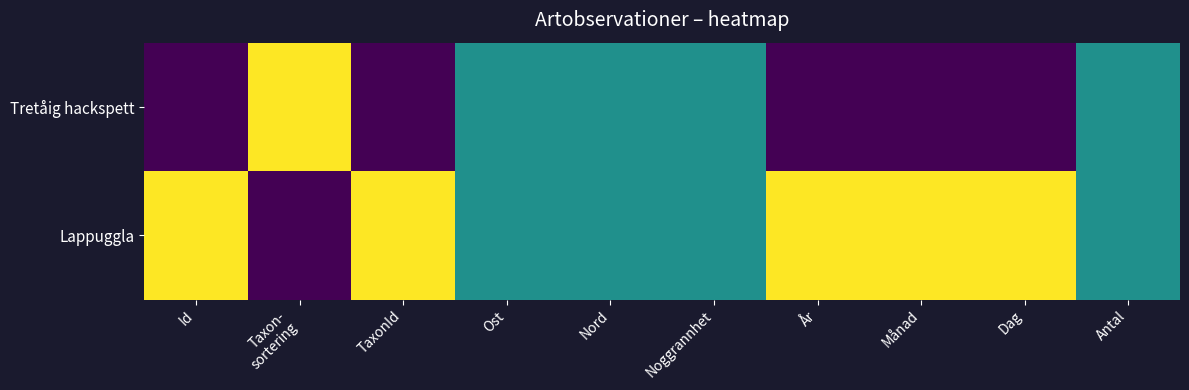

At År, list the series in order from smallest to largest.

Tretåig hackspett, Lappuggla